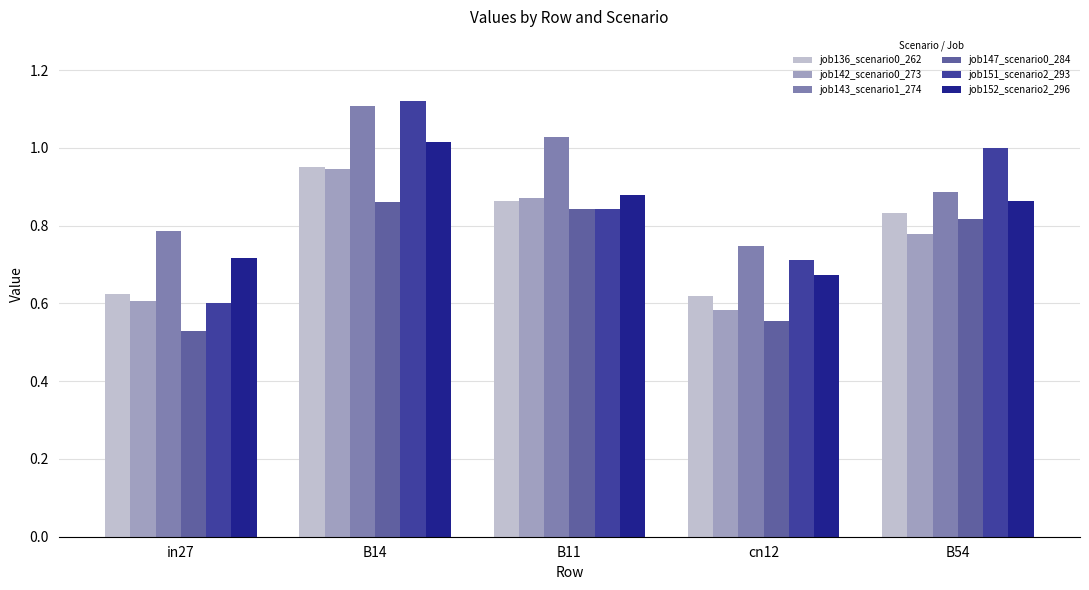

Is the value of job151_scenario2_293 at B54 greater than the value of job152_scenario2_296 at B54?

Yes